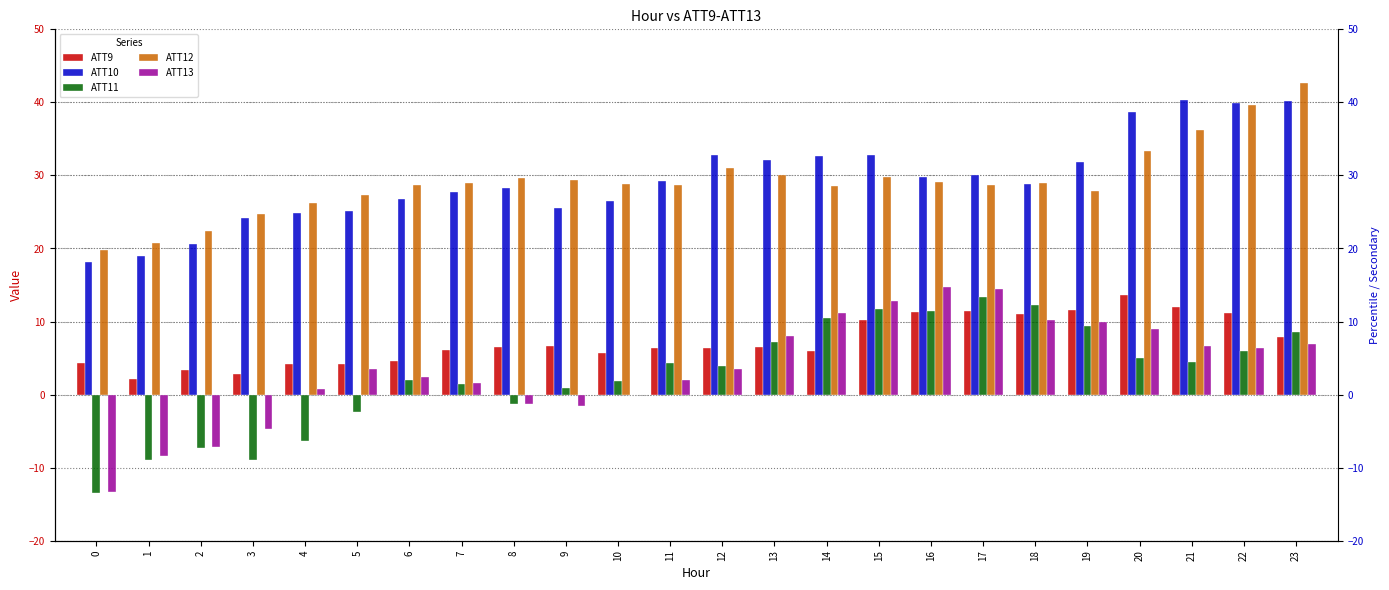

Which category has the highest value across all series?

23